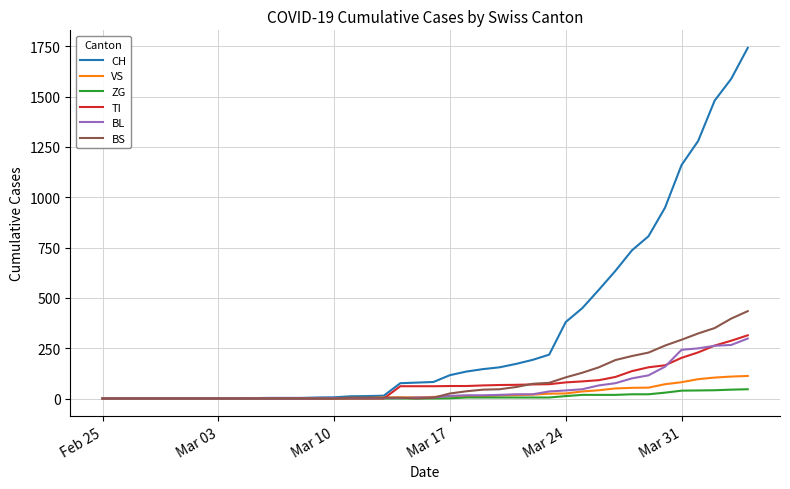

What is the maximum value for VS?

112